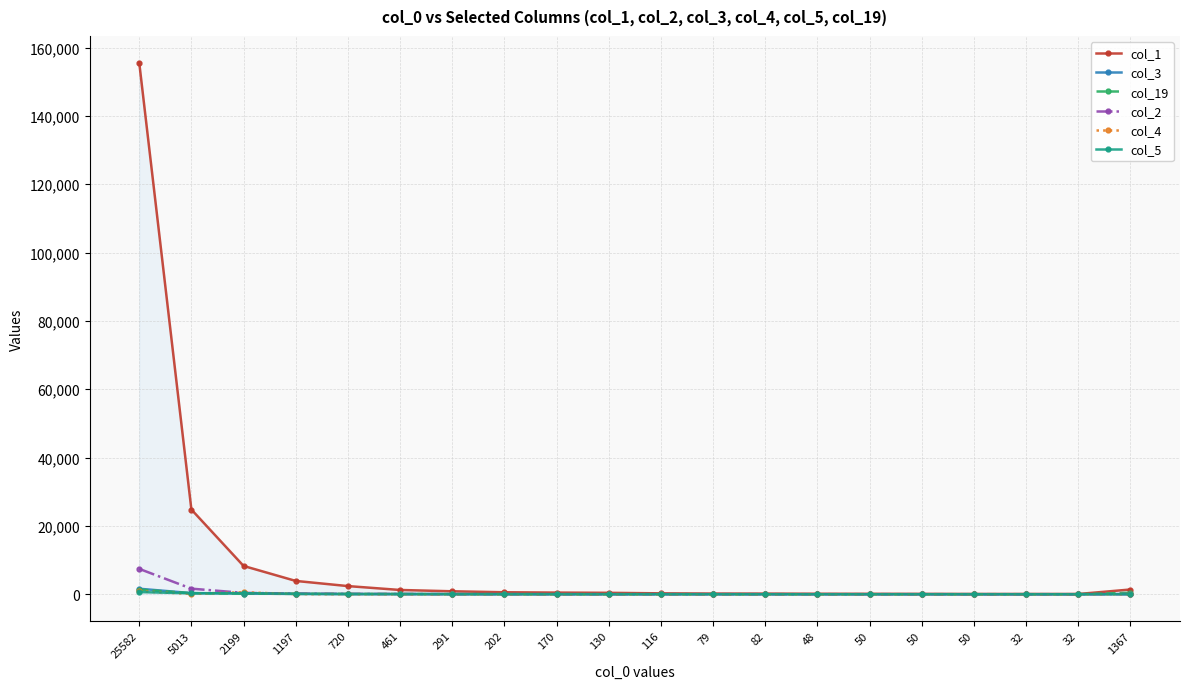

How many data points in col_5 are less than 11?

10